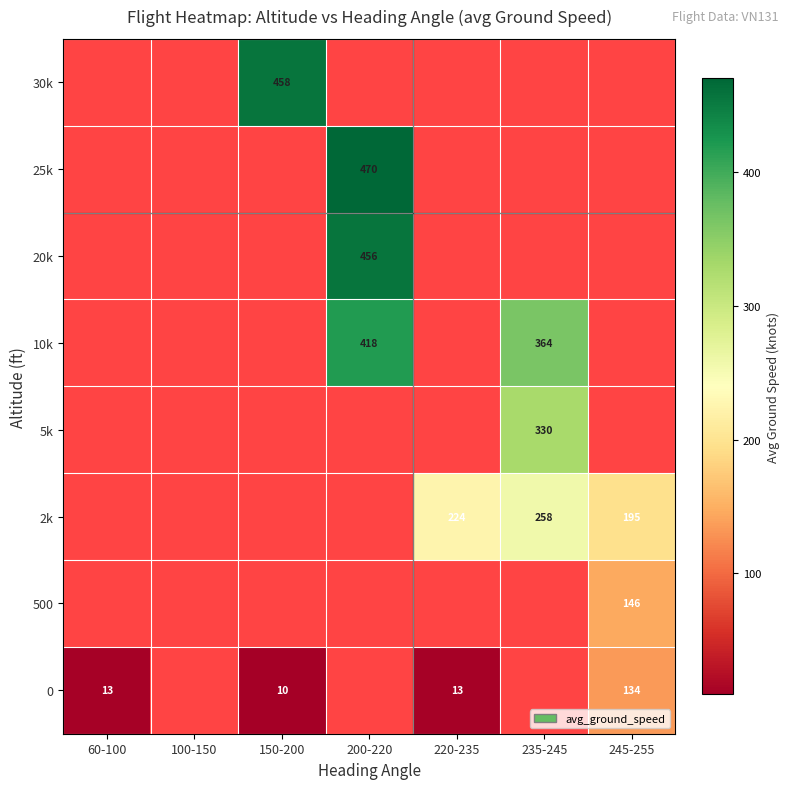

The 10k series shows 239 at 200-220. True or false?

False